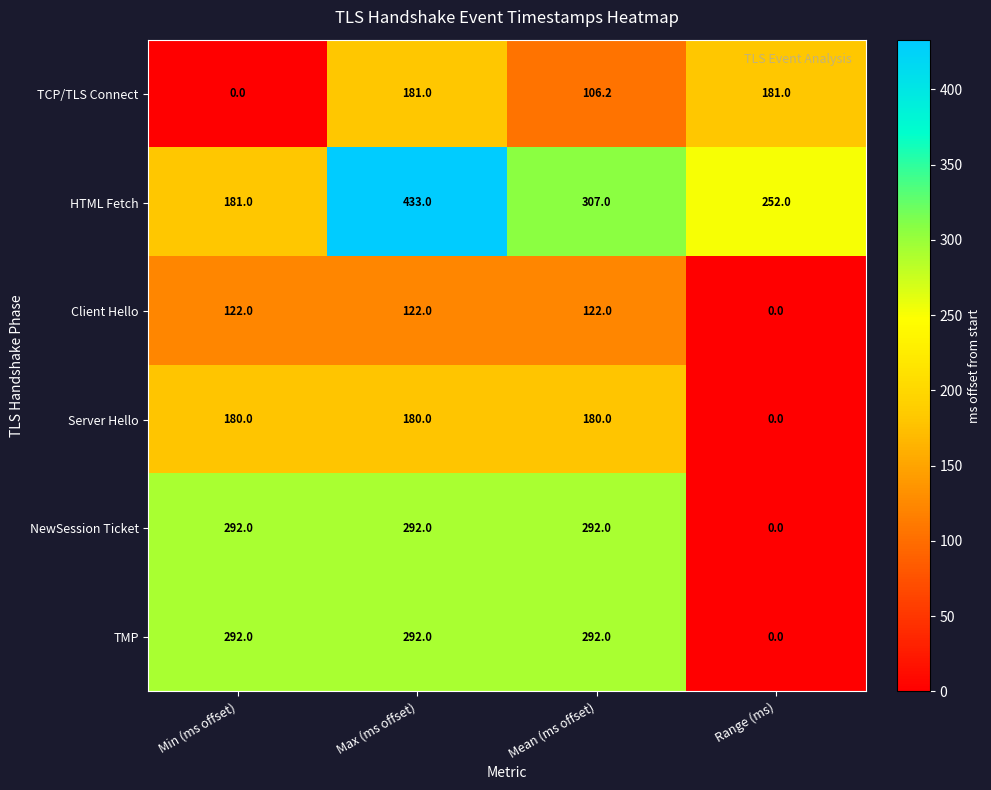

Which category has the lowest value in the TMP series?

Range (ms)